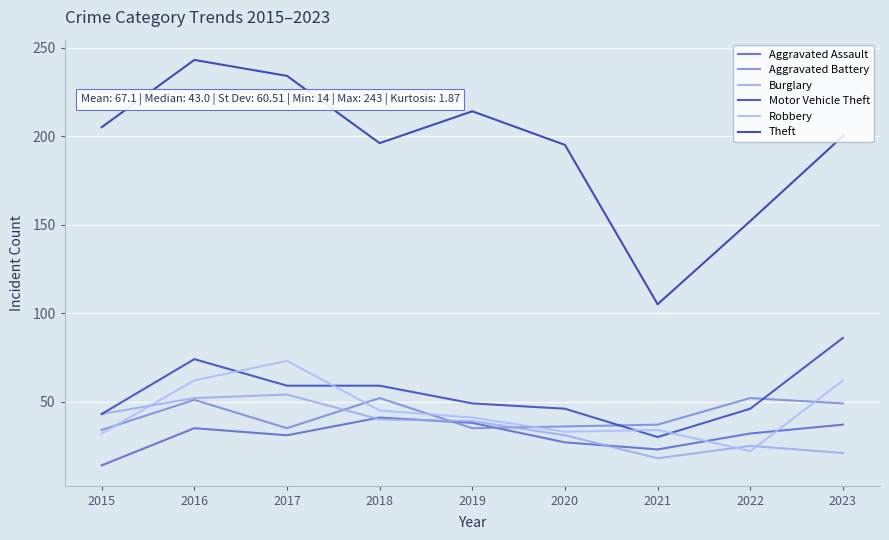

Which series has the largest total across all categories?

Theft